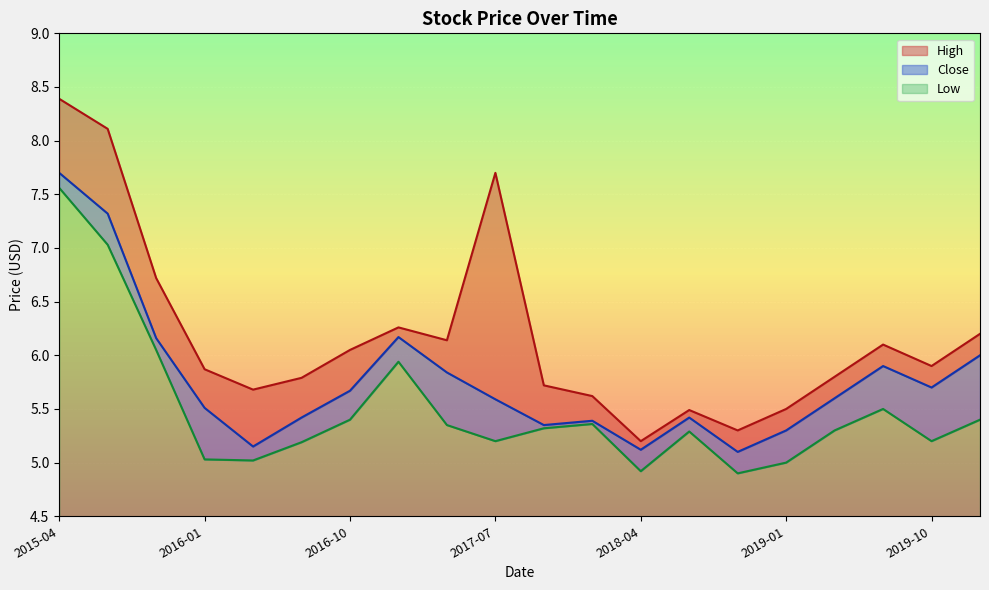

What is the value of the Close point at the 16th from the left?

5.3